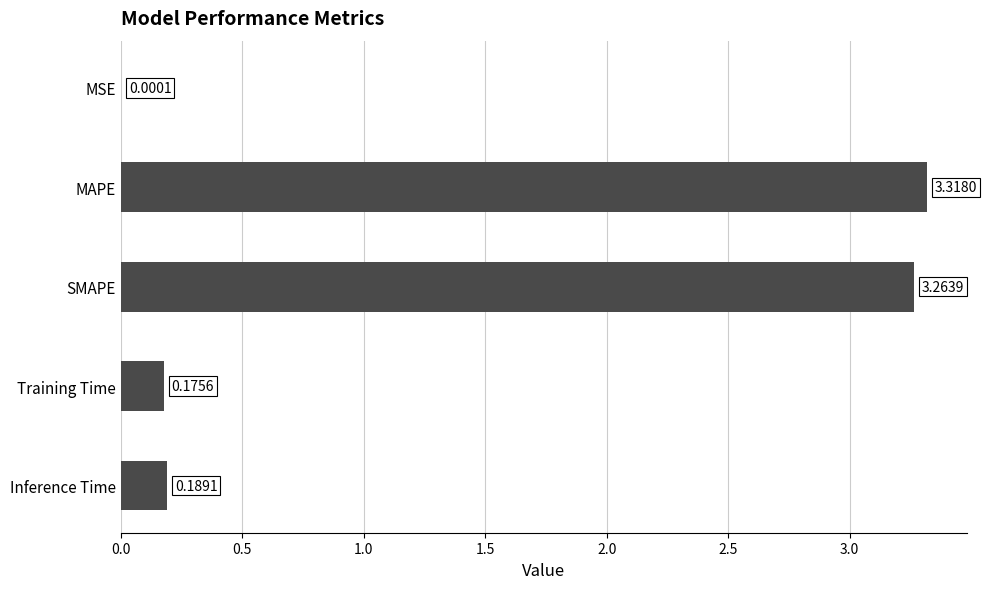

Which has a higher value, Training Time or SMAPE?

SMAPE